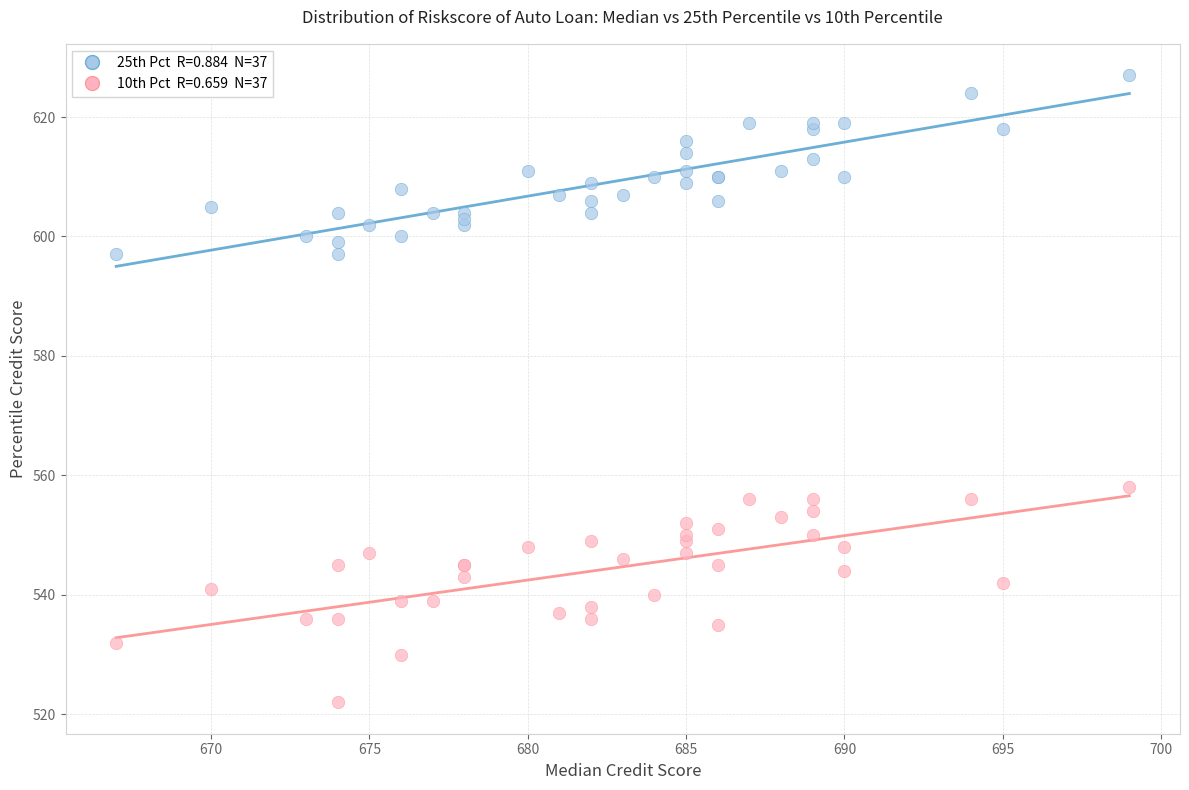

Across all series, what Y value is closest to 574?

558